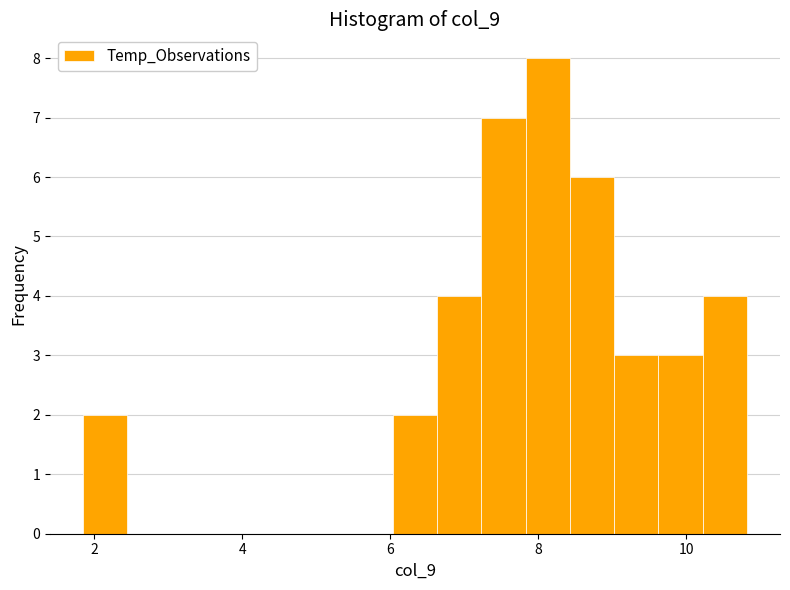

Around what value on the x-axis is the tallest bar? Give the approximate position of its centre, as read against the axis.

8.2